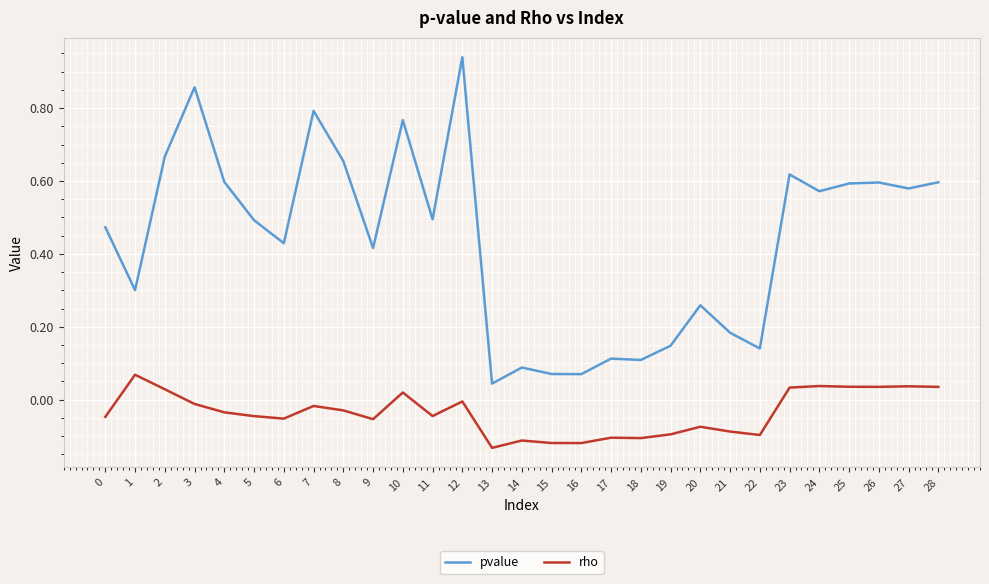

At which category does the chart reach its peak across all series?

12